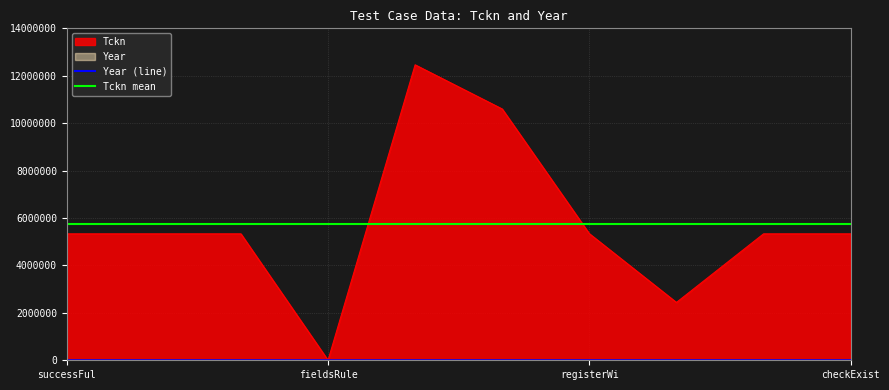

Which series has the largest range (max minus min)?

Tckn